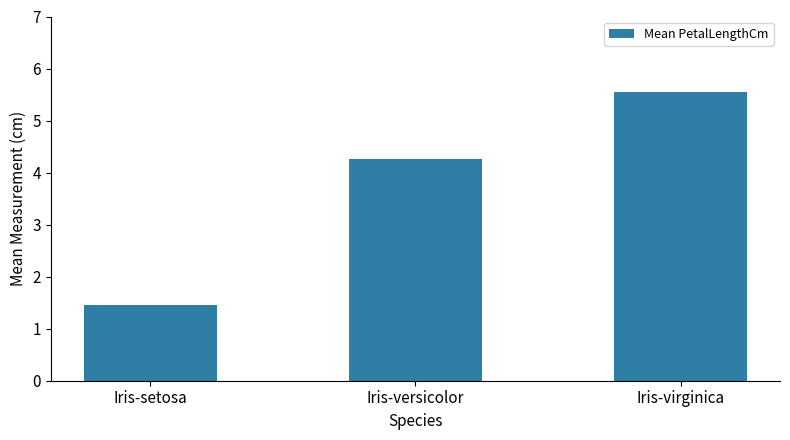

Which has a higher value, Iris-versicolor or Iris-virginica?

Iris-virginica